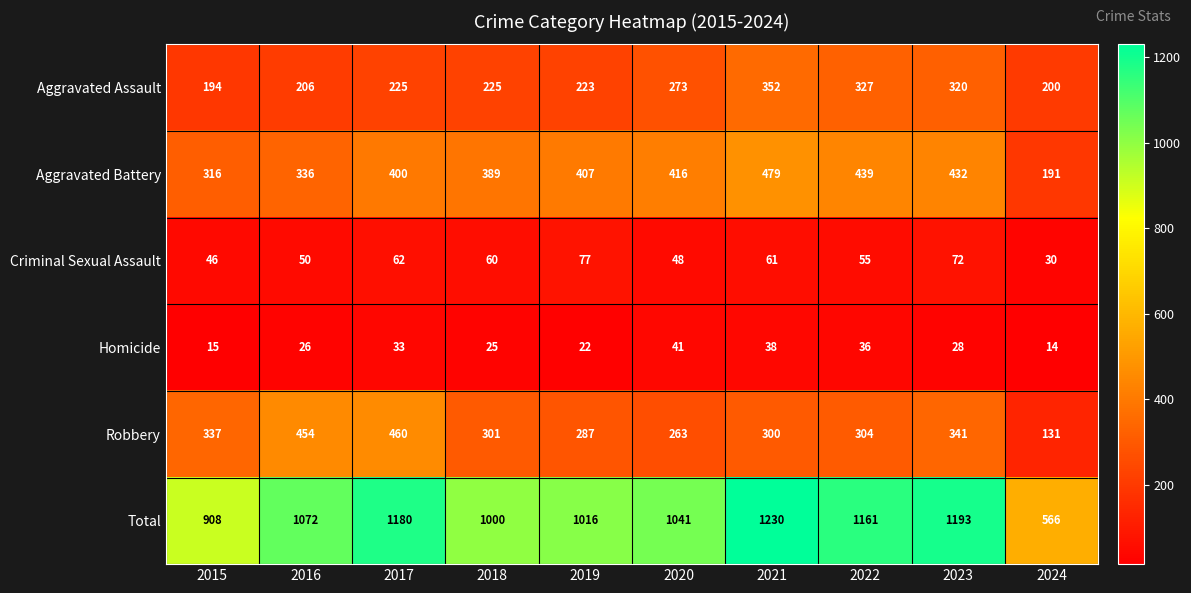

How many distinct data groups are displayed?

6